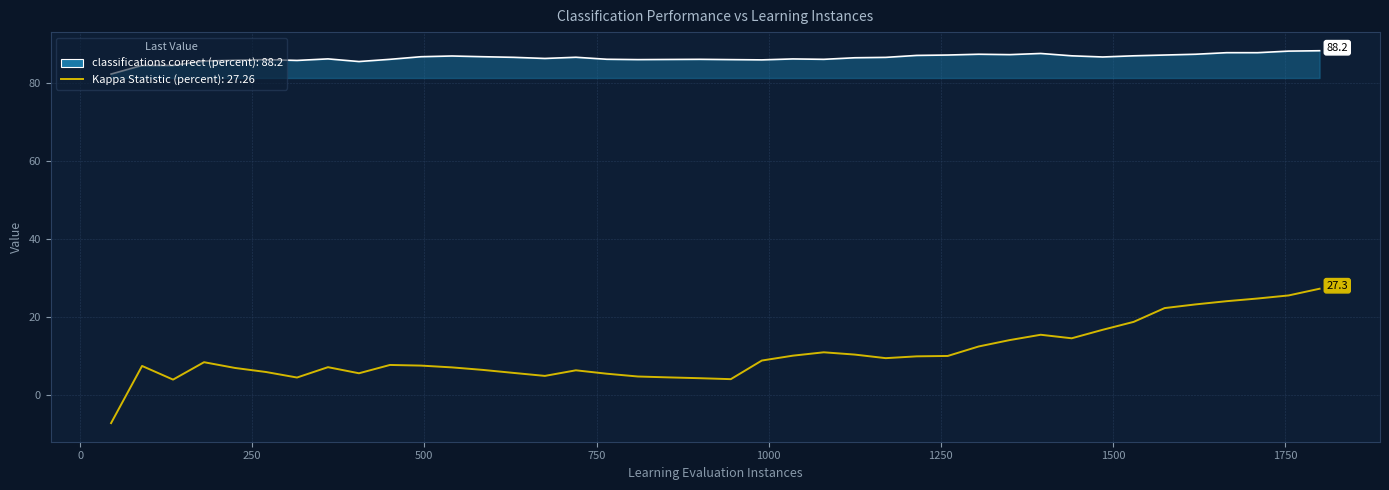

What is the maximum value shown in the chart?

88.2